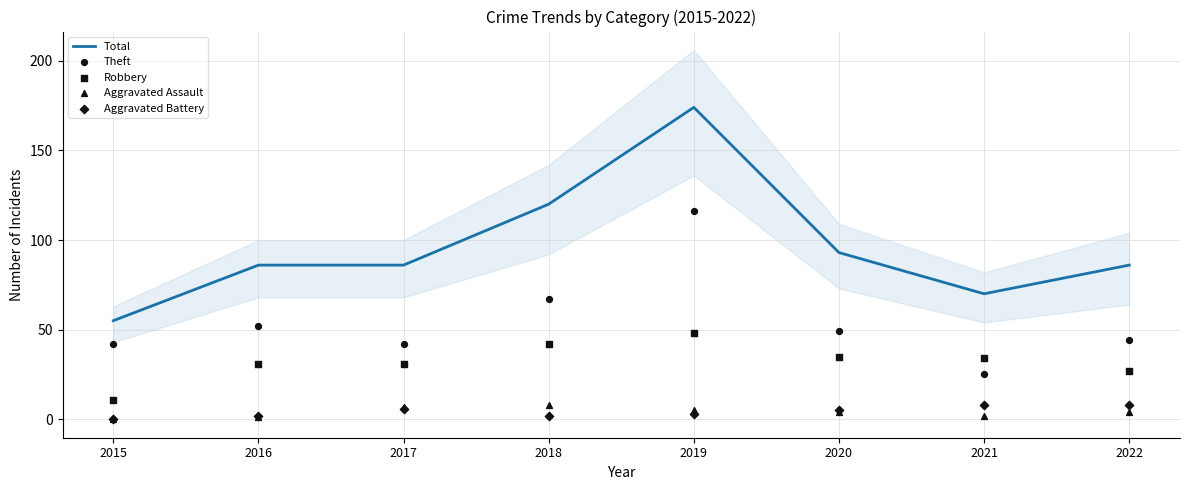

What are all the series names shown in the legend?

Total, Theft, Robbery, Aggravated Assault, Aggravated Battery